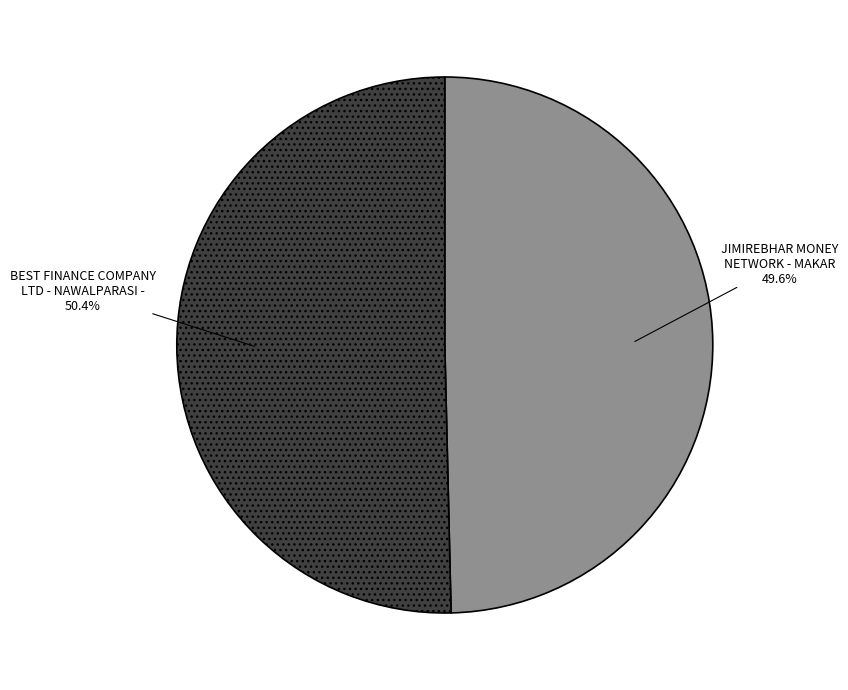

To the nearest percent, what is the combined percentage of JIMIREBHAR MONEY NETWORK - MAKAR and BEST FINANCE COMPANY LTD - NAWALPARASI -?

100%